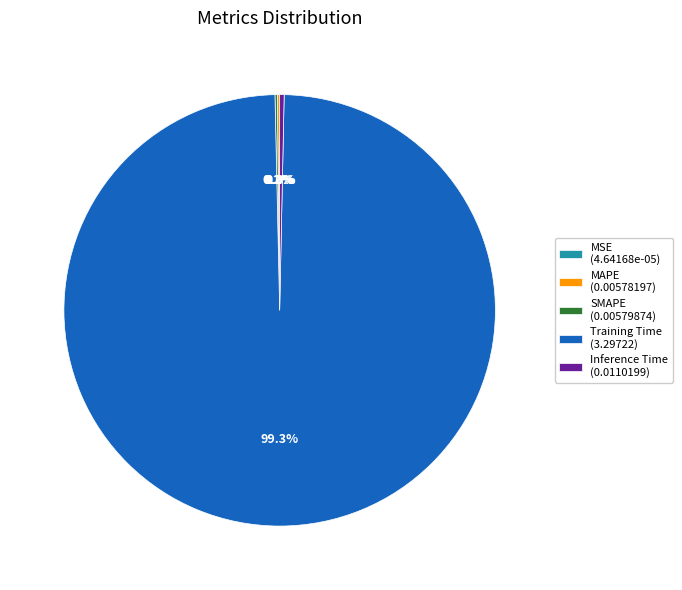

Which has a higher value, Inference Time or Training Time?

Training Time